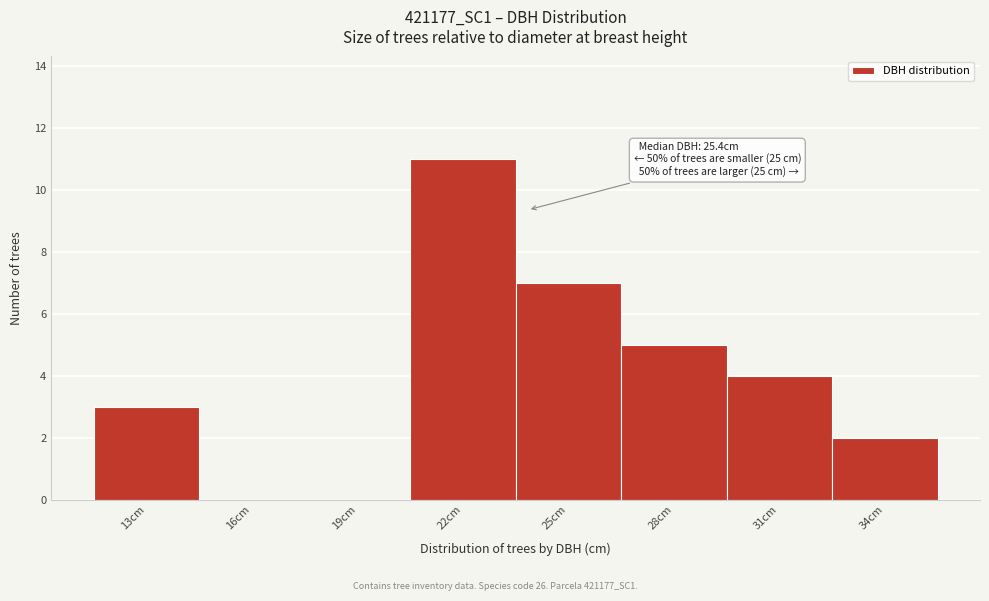

Reading left to right, transcribe all the data shown in this chart.

13cm=3	16cm=0	19cm=0	22cm=11	25cm=7	28cm=5	31cm=4	34cm=2